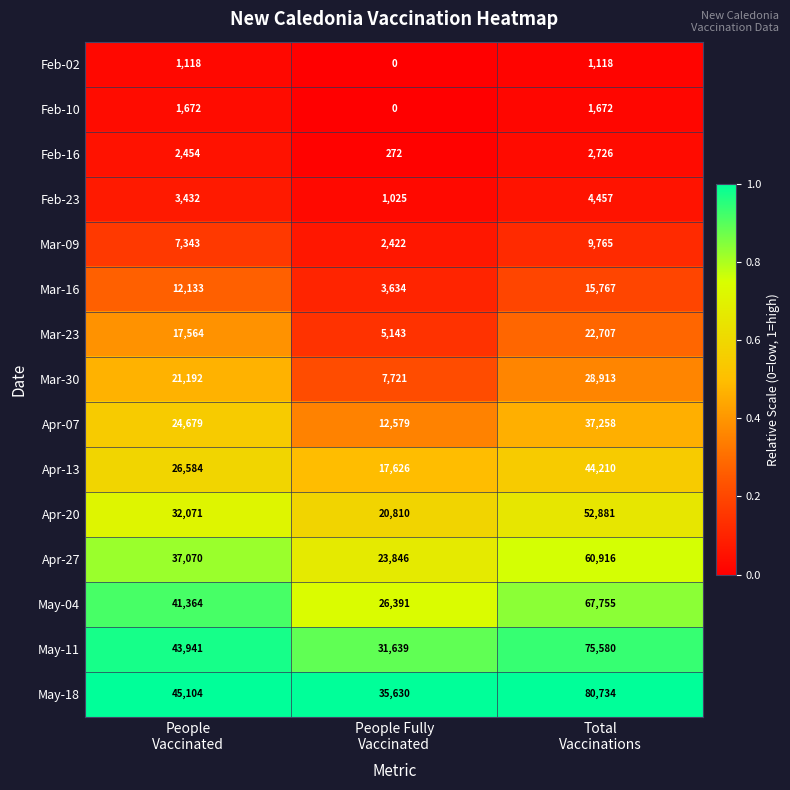

What is the average value of the Mar-16 series?

10511